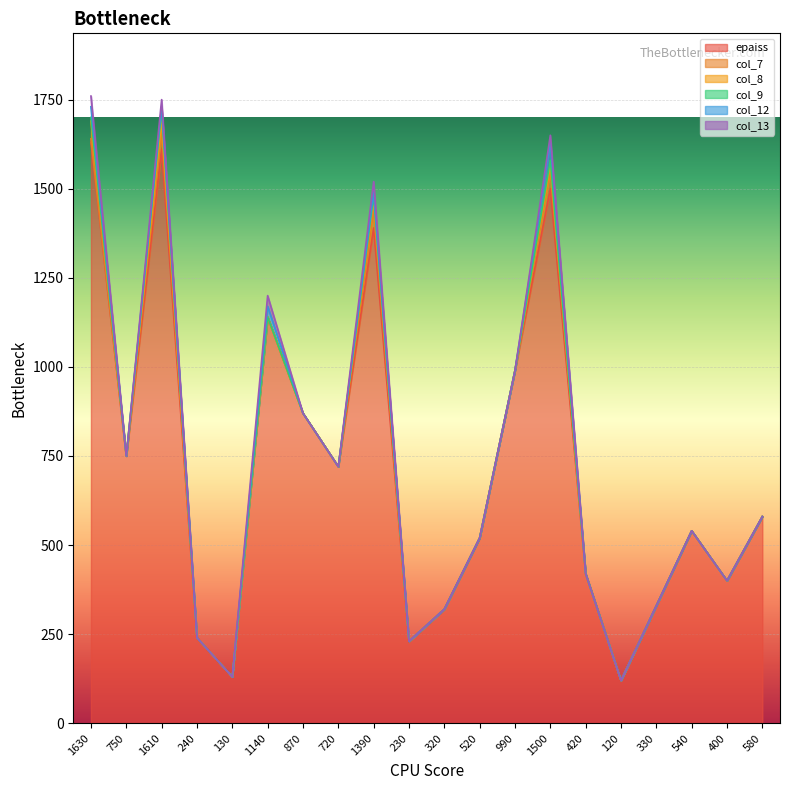

Which series has the largest total across all categories?

epaiss